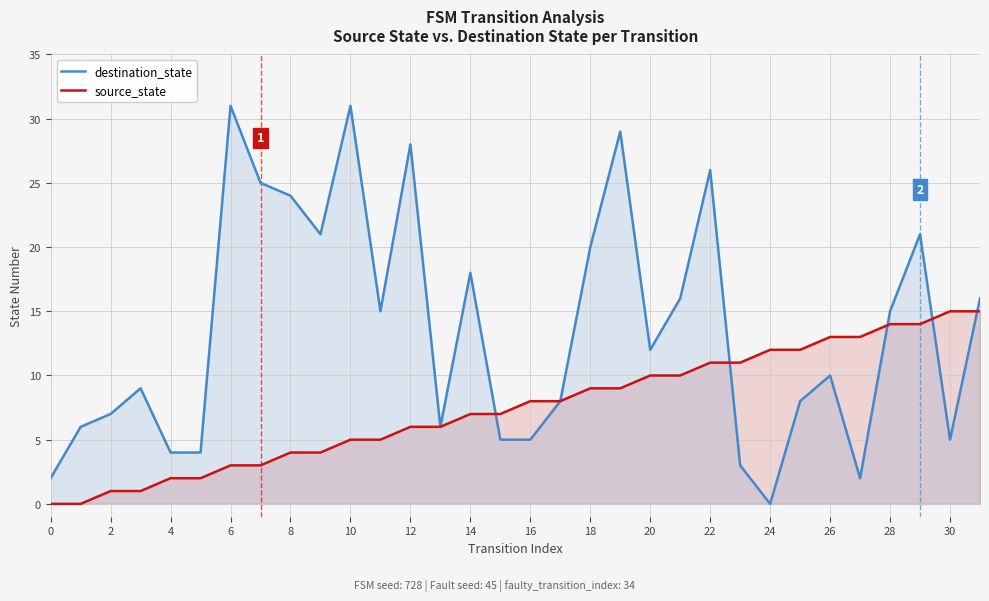

Read the destination_state value at 8.

24